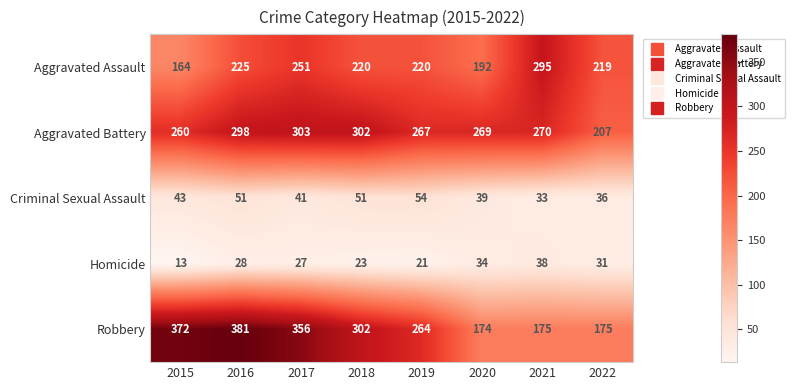

What is the average value of the Homicide series?

27